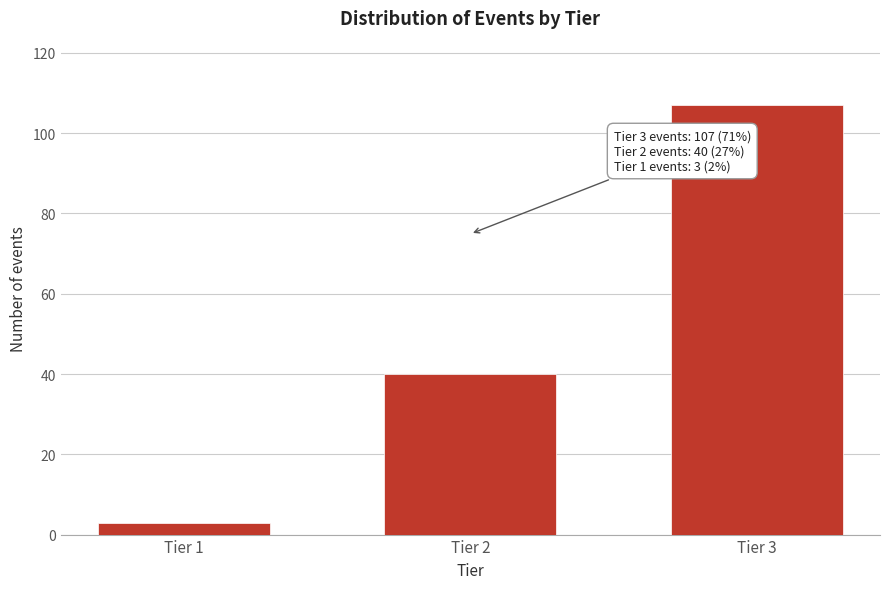

Reading left to right, extract all data points from this chart.

3	40	107